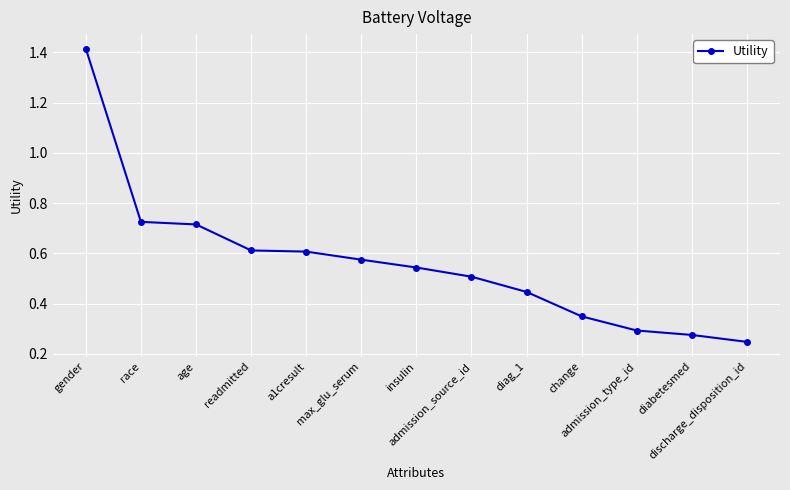

What is the sum of all values?

7.3